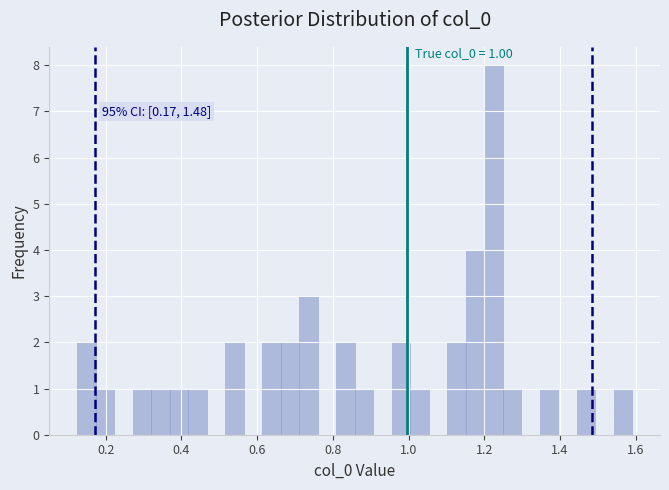

Around what value on the x-axis is the tallest bar? Give the approximate position of its centre, as read against the axis.

1.22